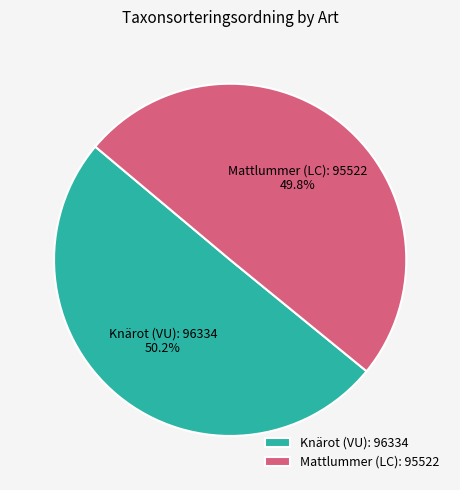

The Knärot (VU) slice represents 42% of the pie. True or false?

False